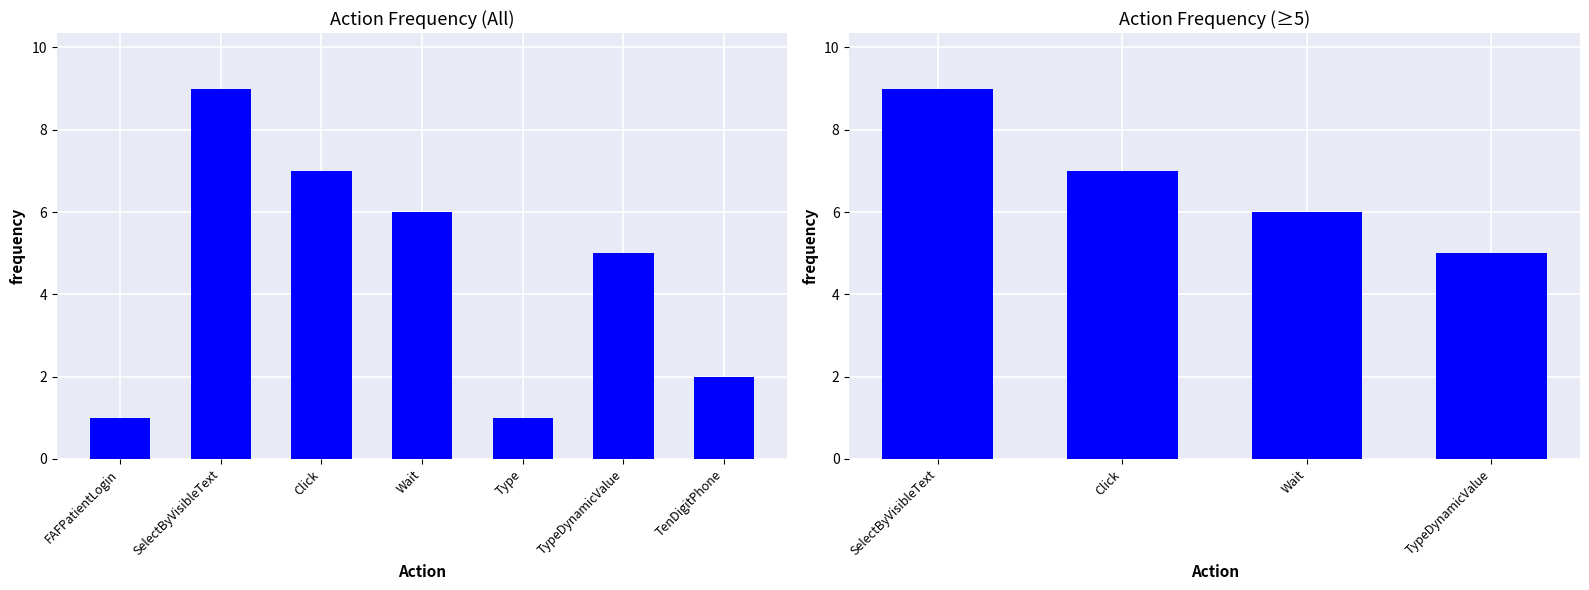

Are the bars horizontal?

No